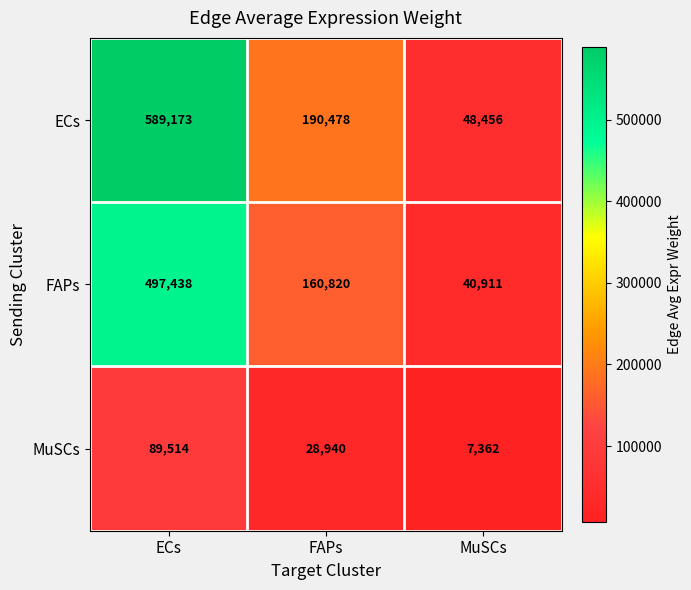

How many distinct data groups are displayed?

3